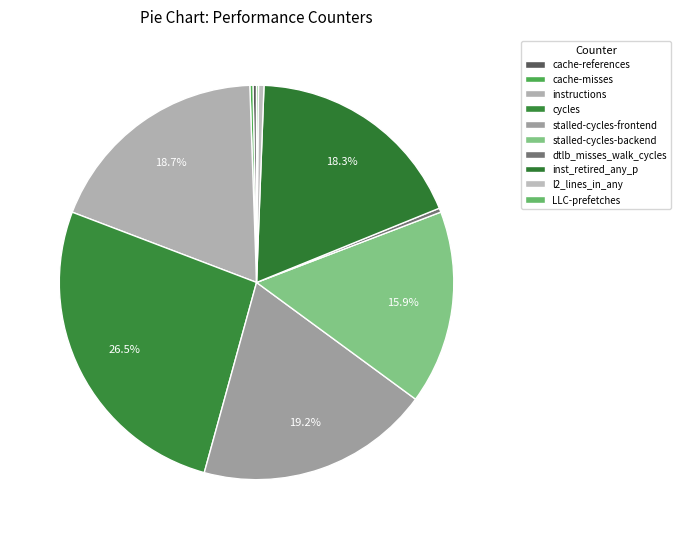

Which has a higher value, cycles or dtlb_misses_walk_cycles?

cycles